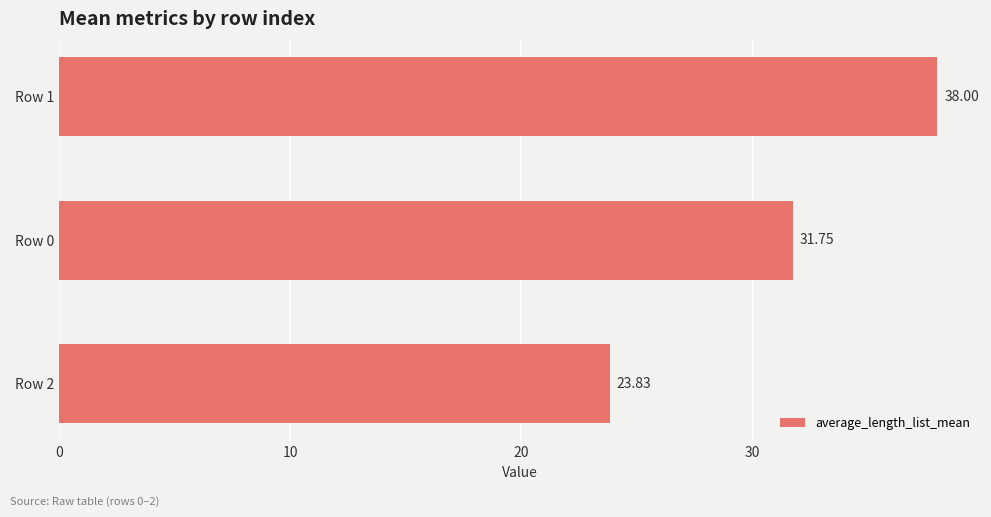

What is the difference between the values at Row 1 and Row 2?

14.2